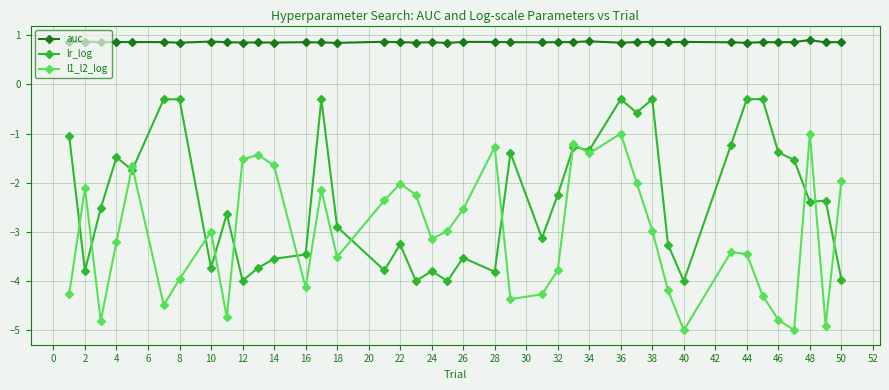

Which series has the largest total across all categories?

auc